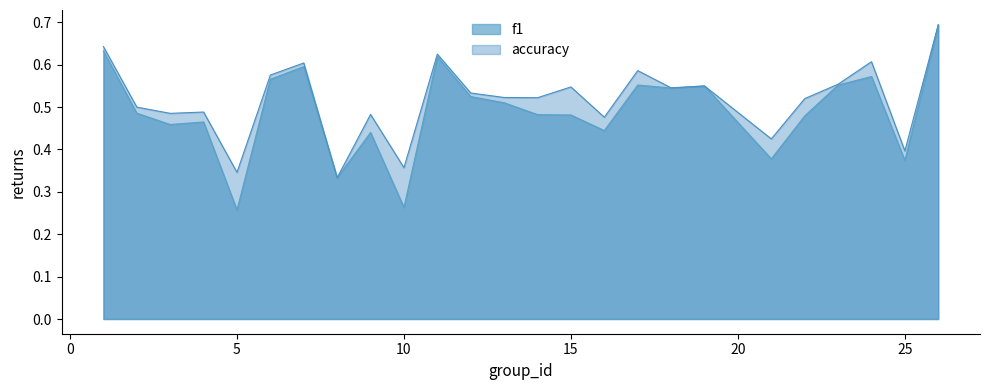

How many f1 values are between 0 and 1?

25